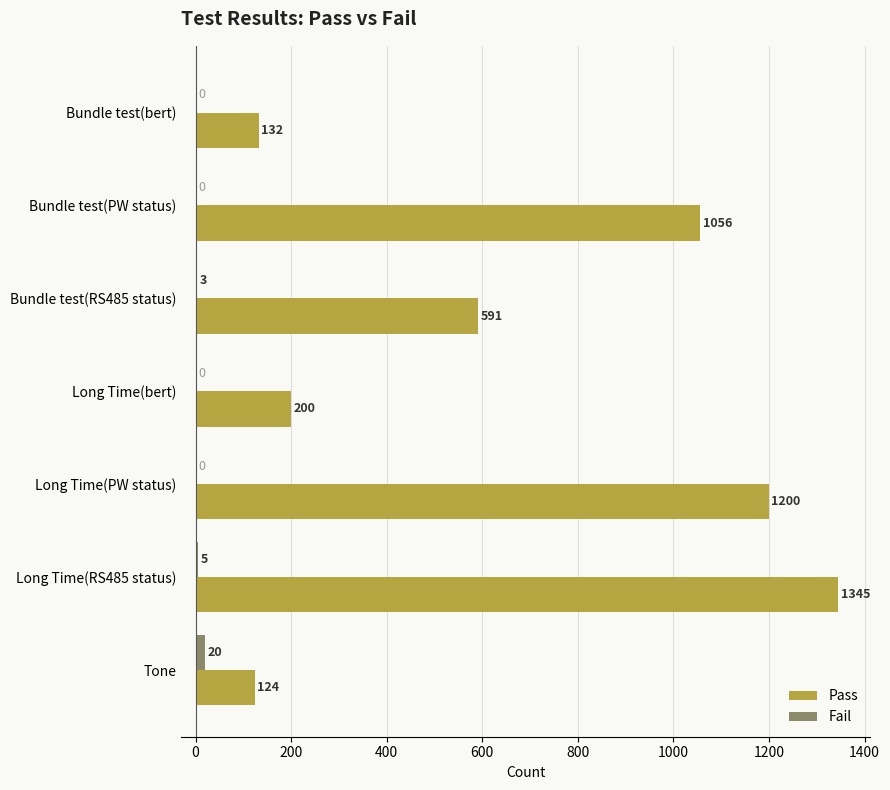

What is the total value across all series at Bundle test(PW status)?

1056